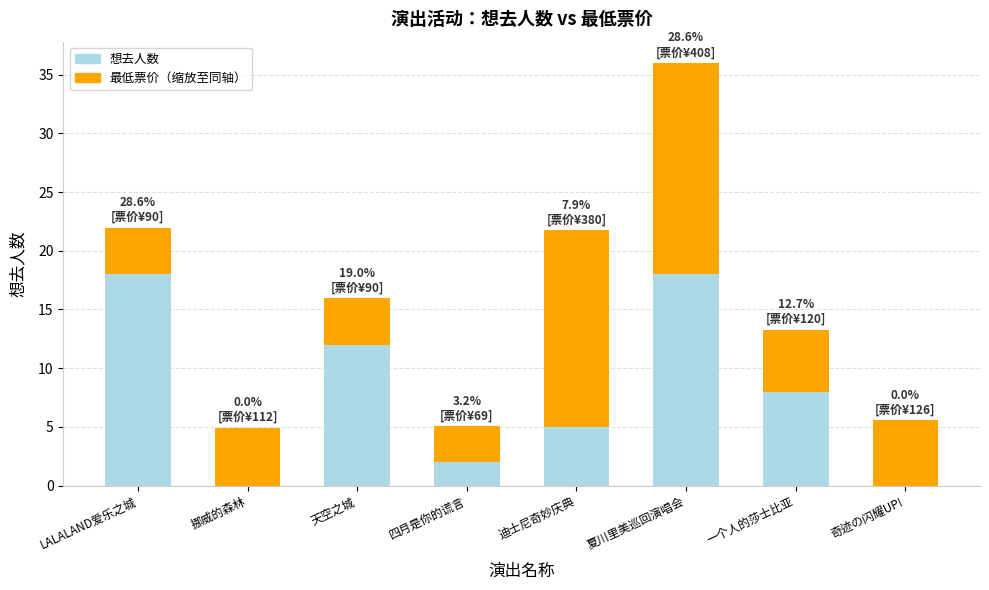

How many series are shown in this chart?

2